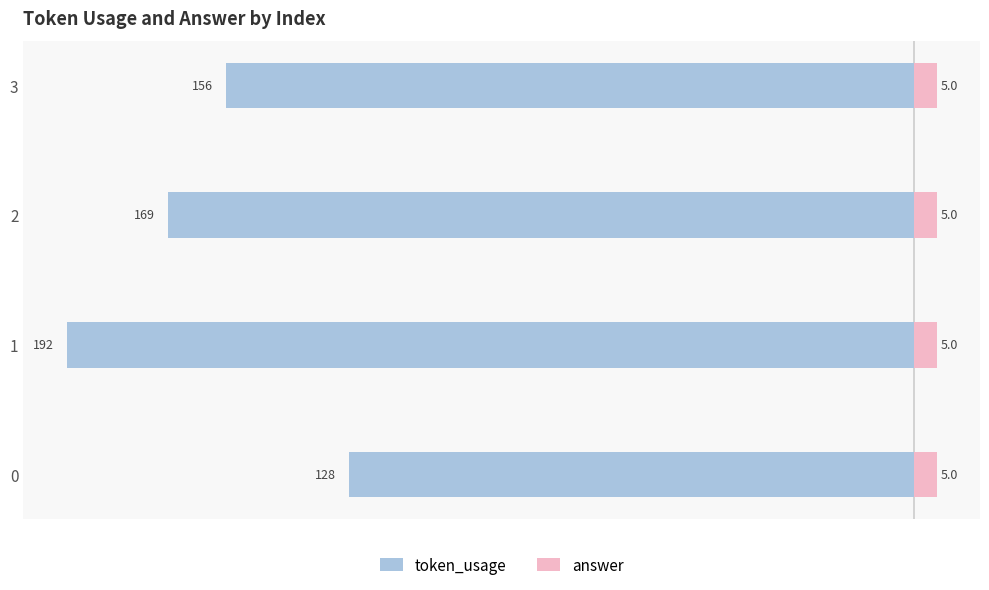

The value of answer at −175 is 0.5. True or false?

False